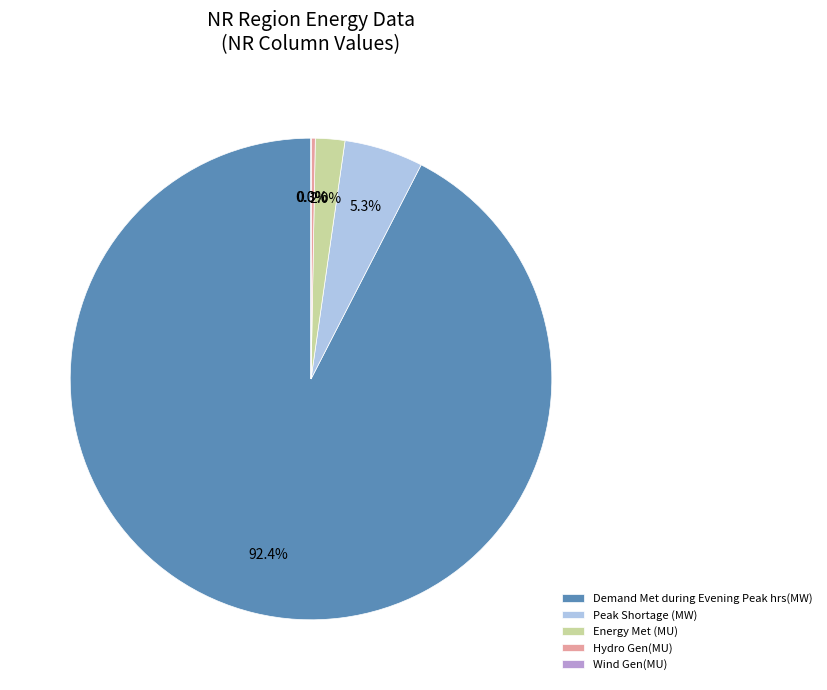

Is there any slice that represents more than half of the pie?

Yes